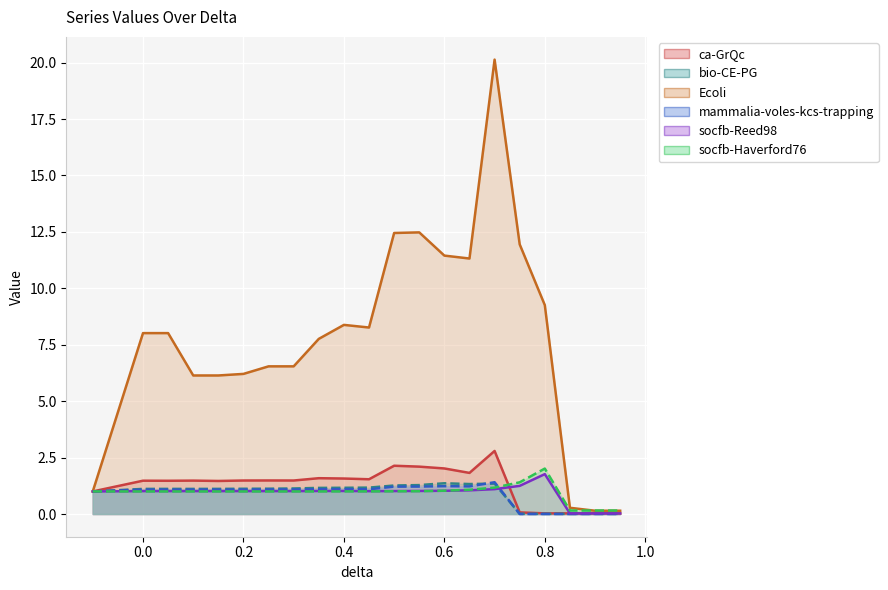

Is it true that ca-GrQc equals 0.1 at 0.75?

True